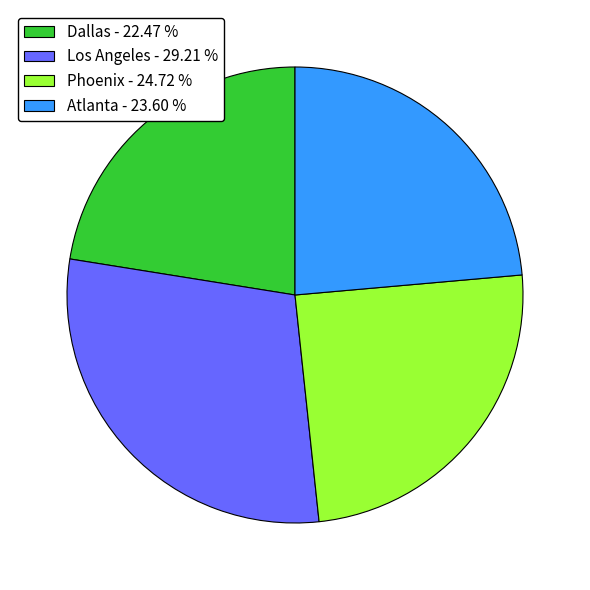

Is it true that Phoenix is 25% of the pie?

True